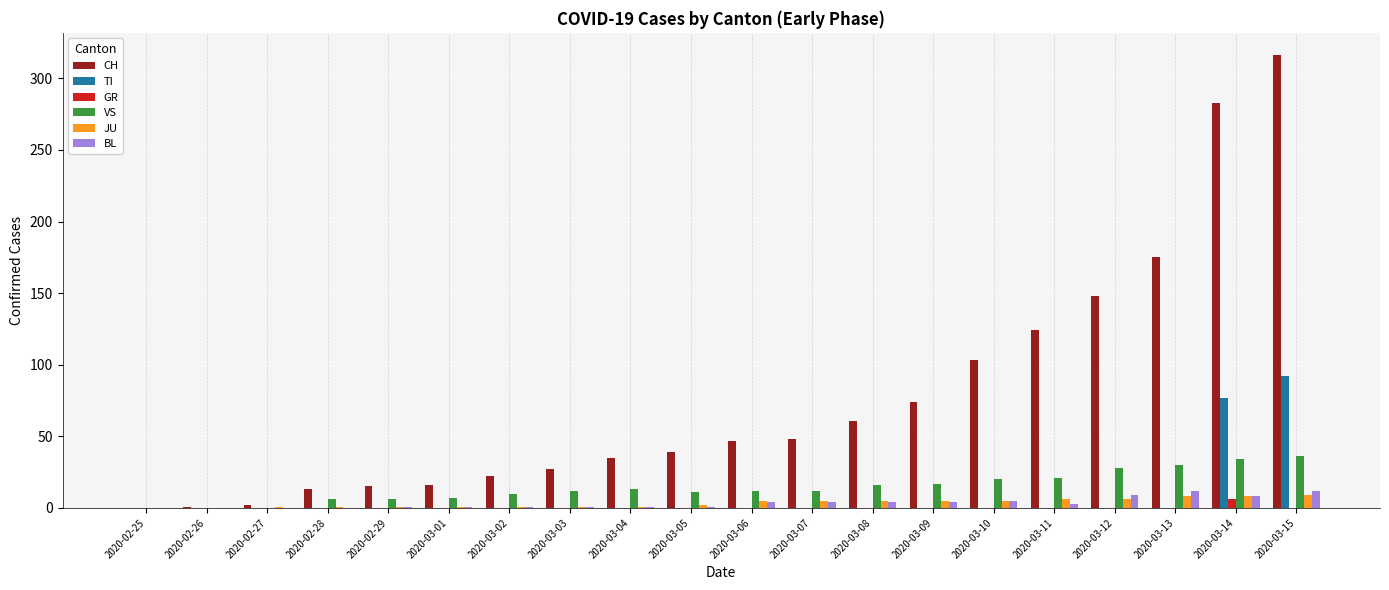

How many groups of bars are there?

20